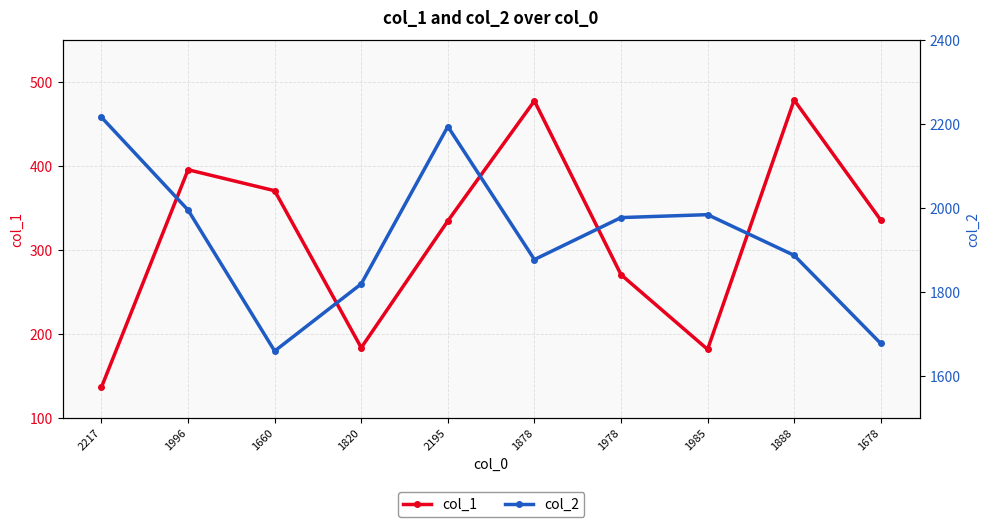

Is it true that col_1 equals 448 at 2195?

False